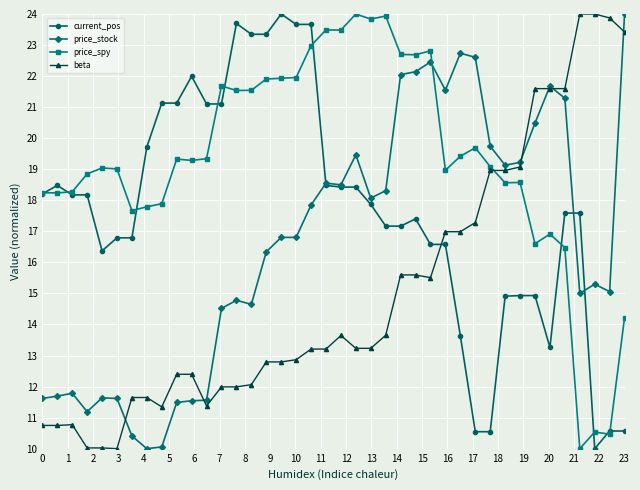

True or false: price_spy and current_pos intersect in this chart.

True